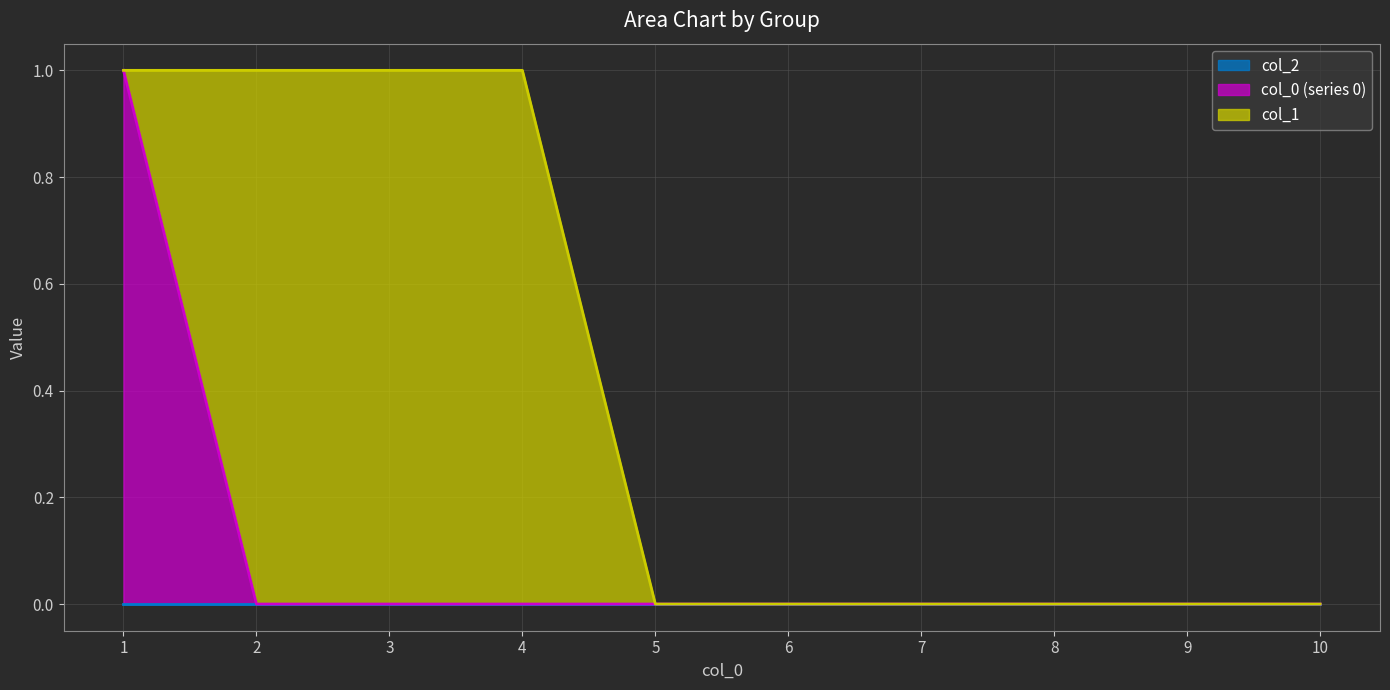

What are all the series names shown in the legend?

2, 0, 1